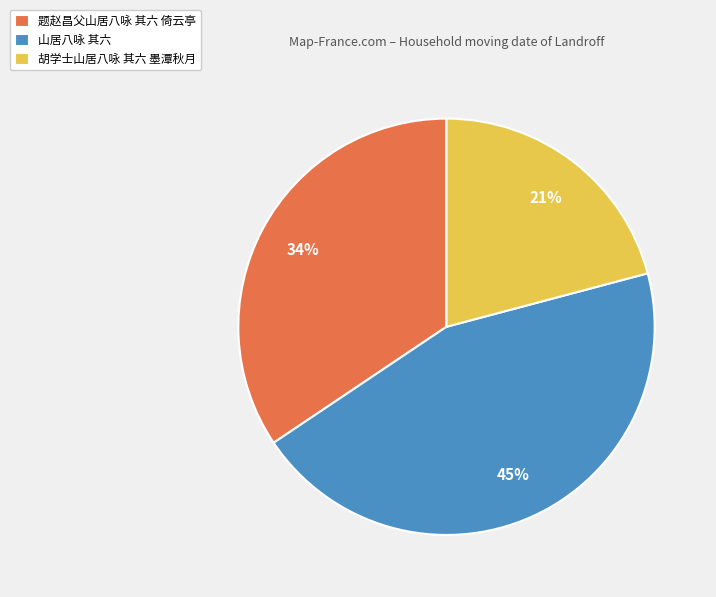

Is it true that 题赵昌父山居八咏 其六 倚云亭 is 34% of the pie?

True